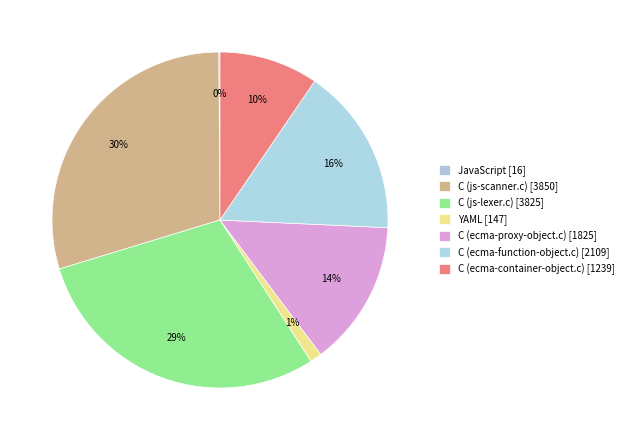

Which has a higher value, JavaScript or YAML?

YAML